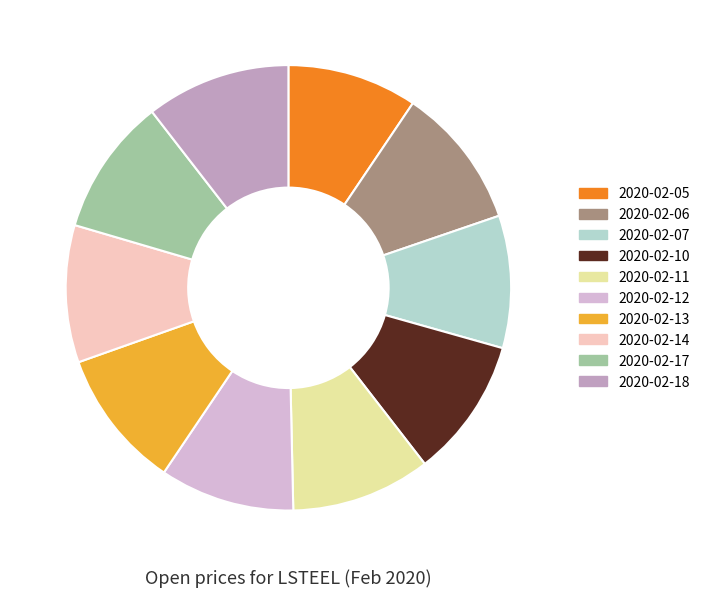

True or false: 2020-02-17 accounts for 18% of the total.

False